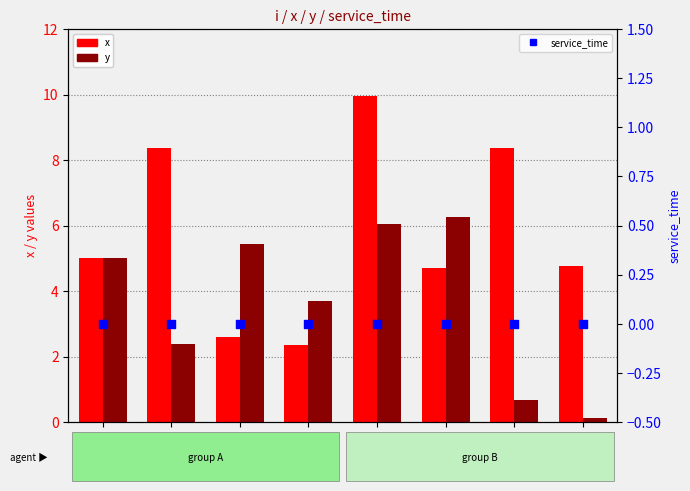

Which series has the widest spread of Y values?

x